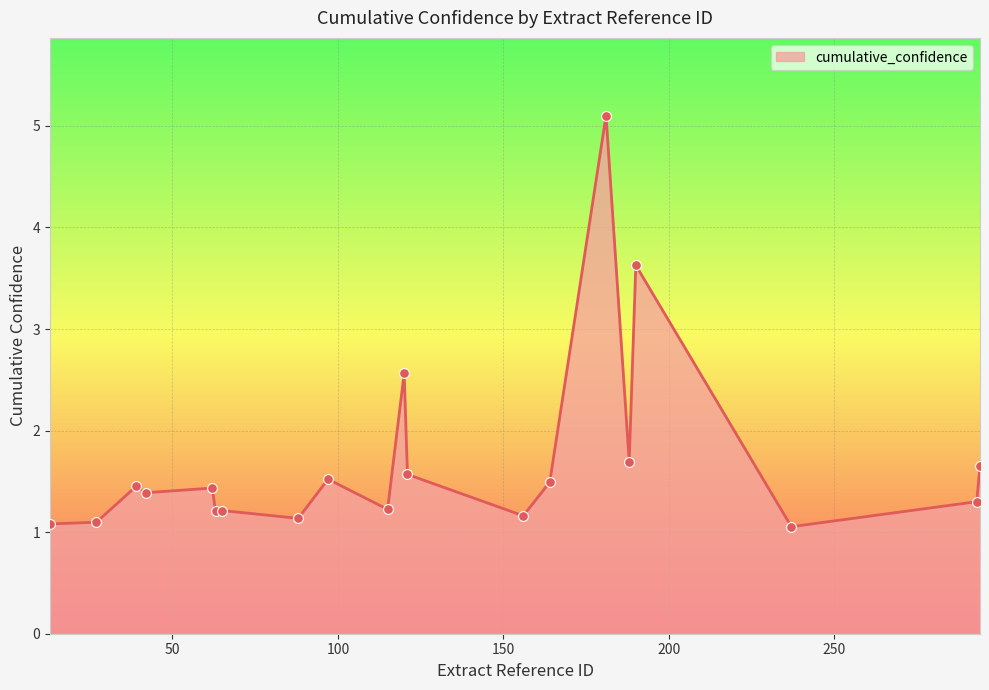

What is the smallest value displayed?

1.1